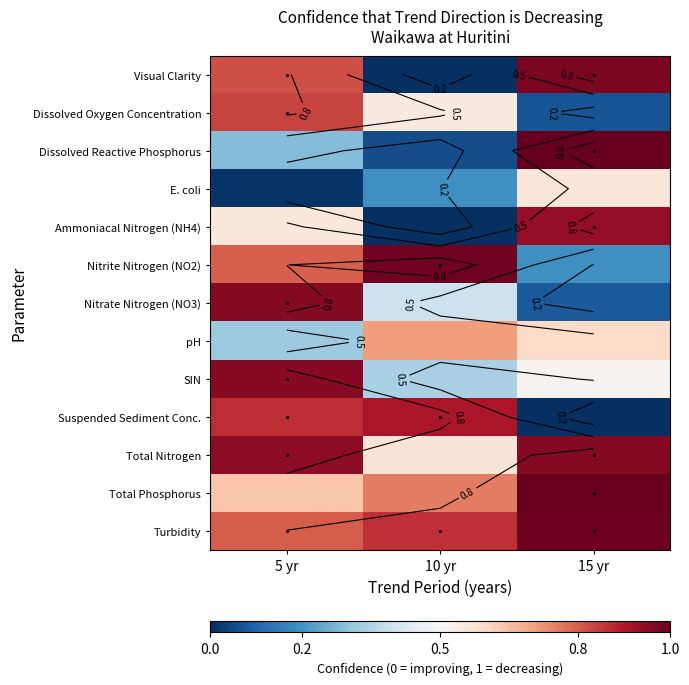

Reading right to left, transcribe all the data shown in this chart.

Visual Clarity: 1.0	0.0	0.8
Dissolved Oxygen Concentration: 0.1	0.5	0.8
Dissolved Reactive Phosphorus: 1.0	0.1	0.3
E. coli: 0.6	0.2	0.0
Ammoniacal Nitrogen (NH4): 0.9	0.0	0.6
Nitrite Nitrogen (NO2): 0.2	1.0	0.8
Nitrate Nitrogen (NO3): 0.1	0.4	1.0
pH: 0.6	0.7	0.3
SIN: 0.5	0.3	1.0
Suspended Sediment Conc.: 0.0	0.9	0.9
Total Nitrogen: 1.0	0.6	0.9
Total Phosphorus: 1.0	0.8	0.6
Turbidity: 1.0	0.9	0.8